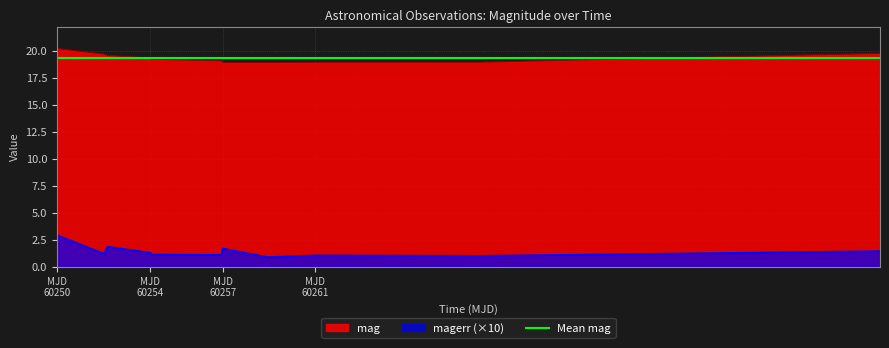

Which category has the highest value in the mag series?

MJD
60250